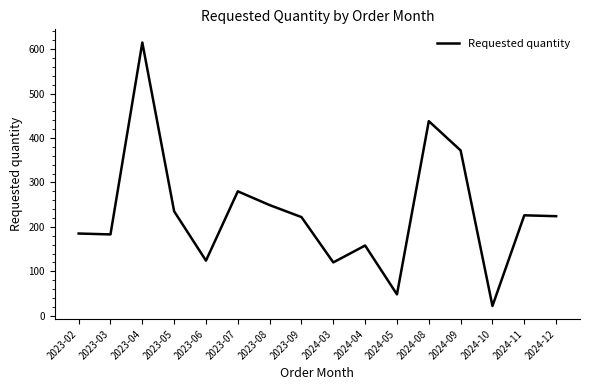

What is the difference between the values at 2024-12 and 2024-08?

214